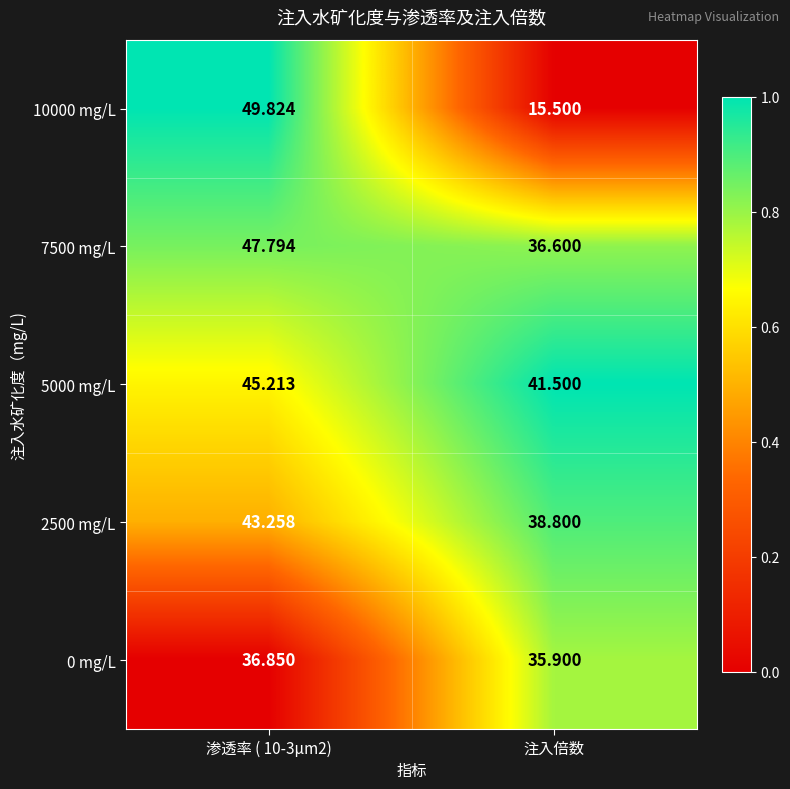

At which label is 0 mg/L closest to 36?

注入倍数